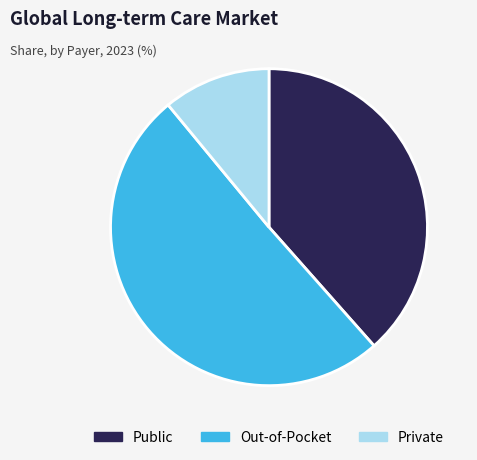

Which category has the smallest portion of the pie?

Private